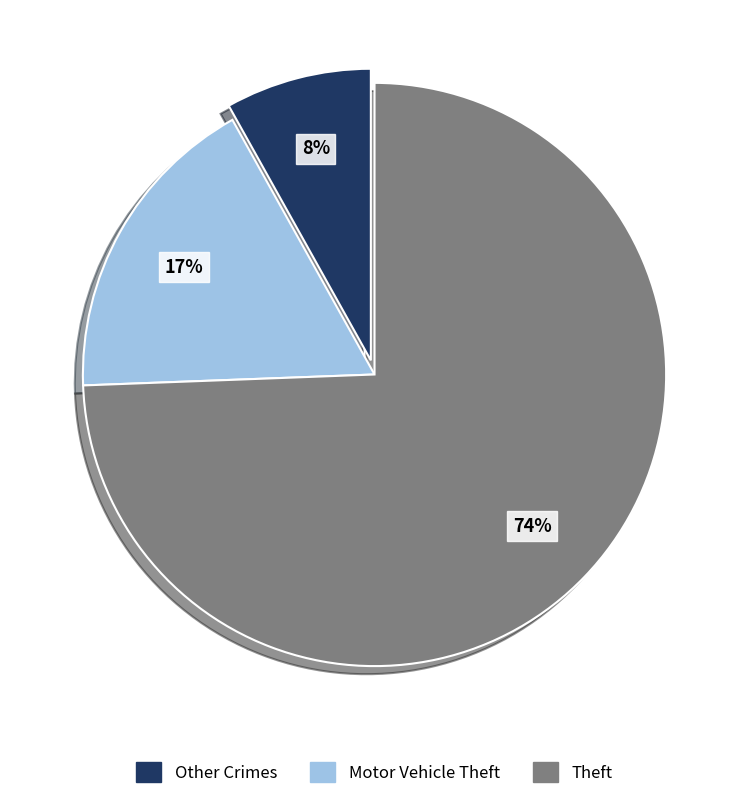

Is the sum of Theft and Motor Vehicle Theft greater than half?

Yes